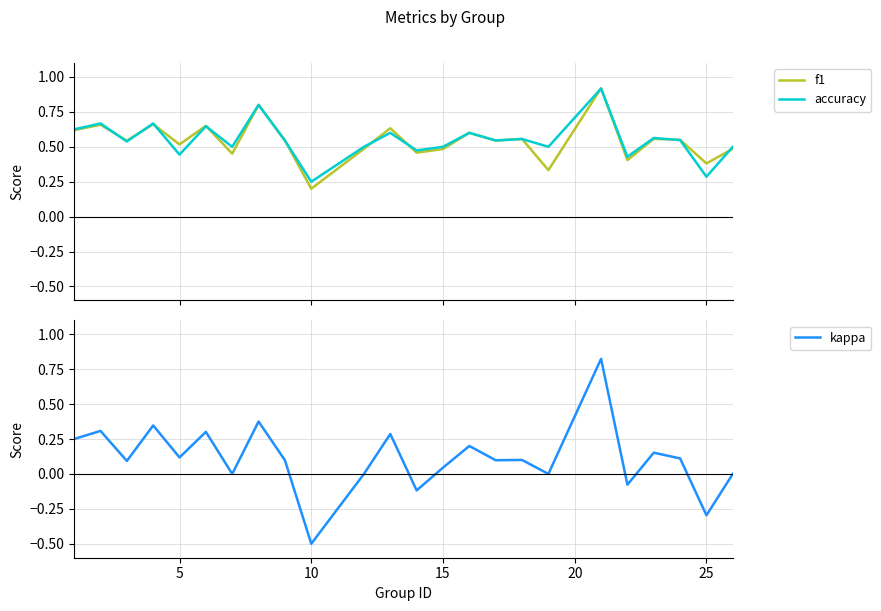

After their last crossing, which series has the higher values: accuracy or f1?

accuracy